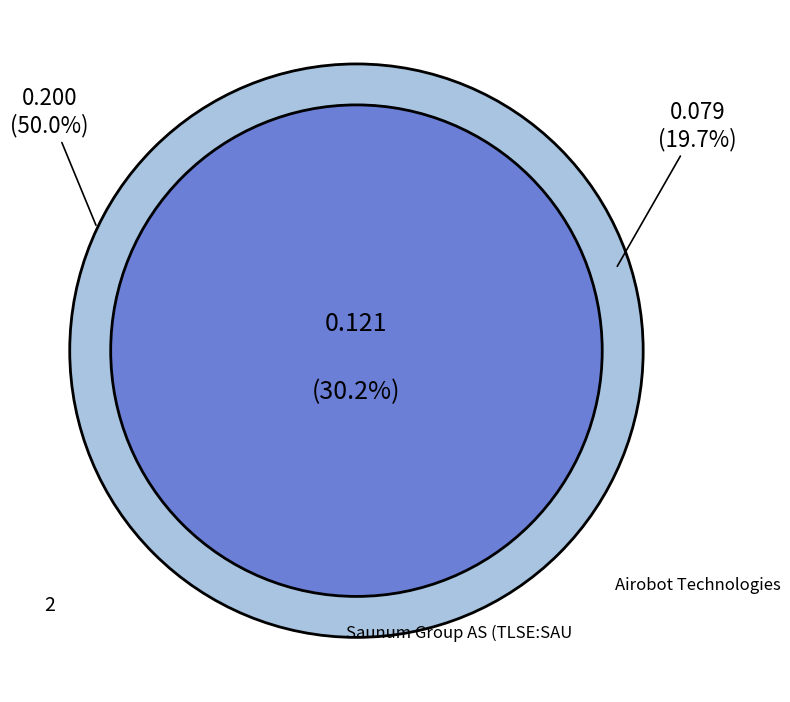

Is the sum of Airobot Technologies AS (TLSE:AIR) and 2 greater than half?

Yes